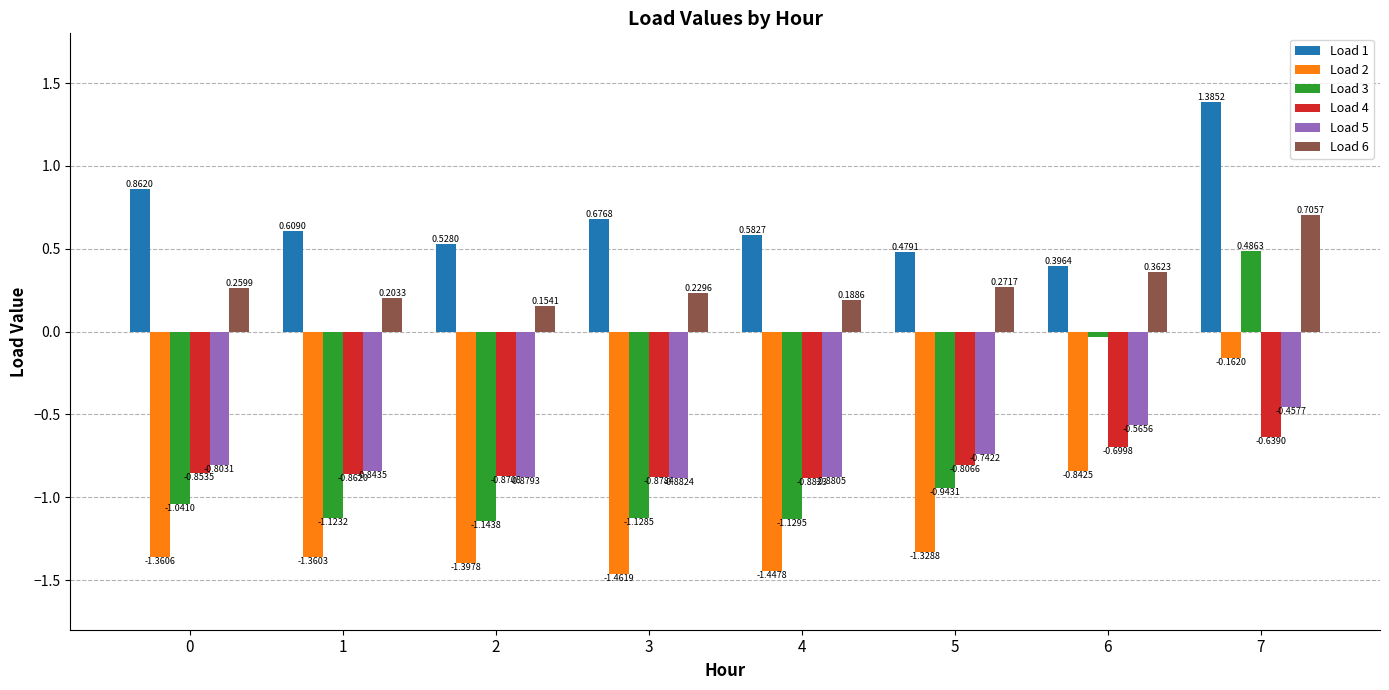

True or false: Load 5 has a value of -0.8 at 0.

True